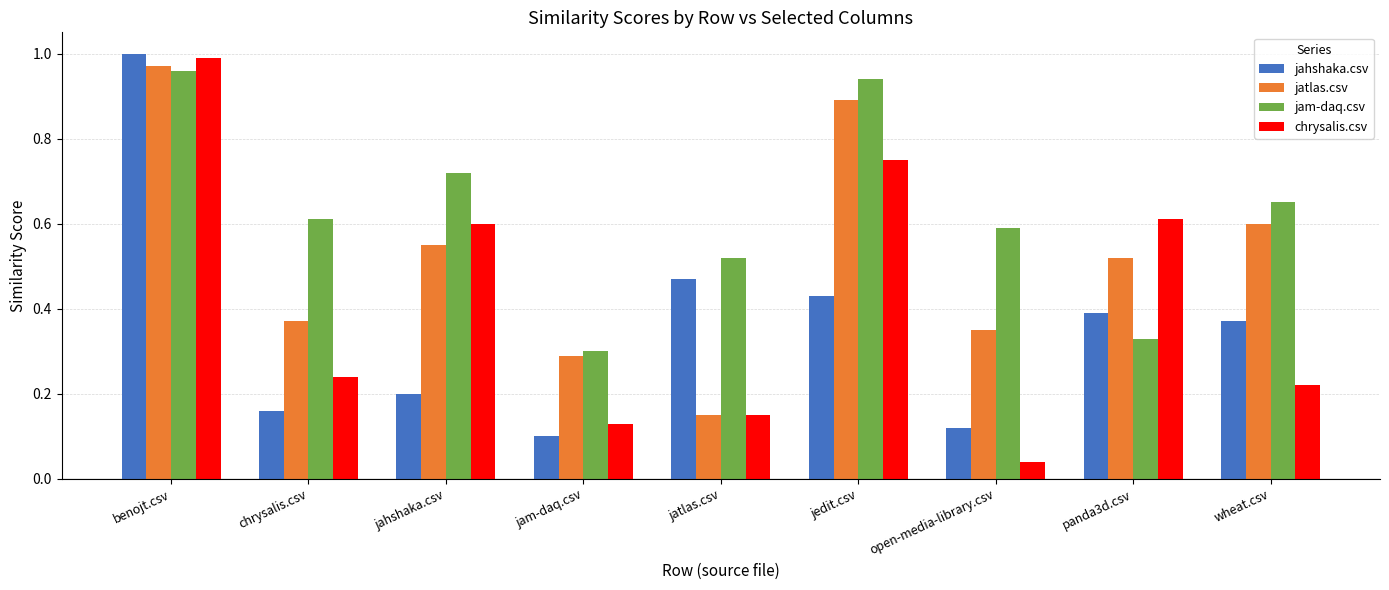

Count the number of categories in the chart.

9